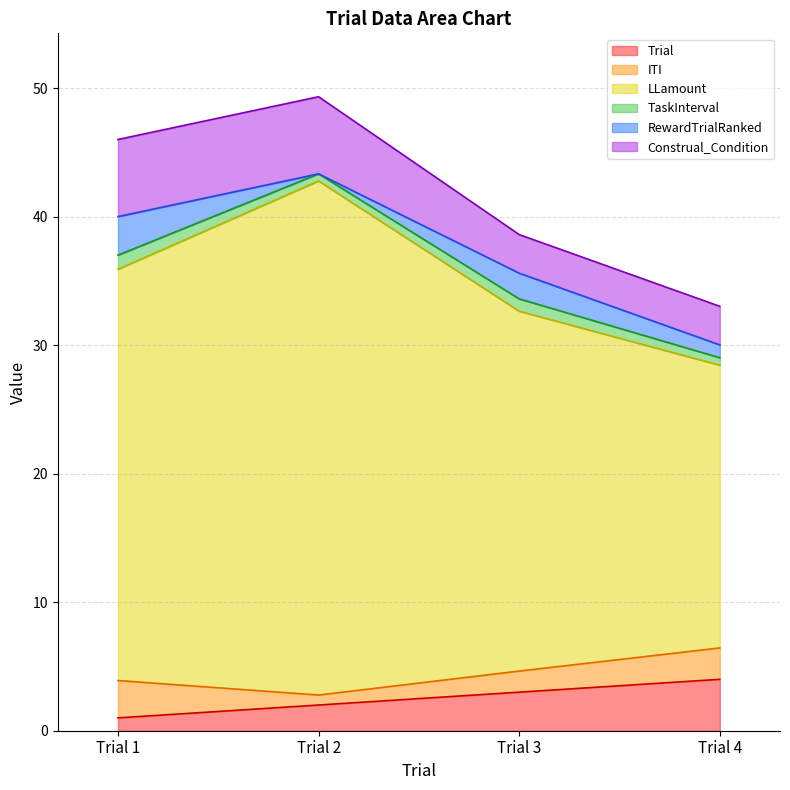

How many lines are shown in the chart?

6